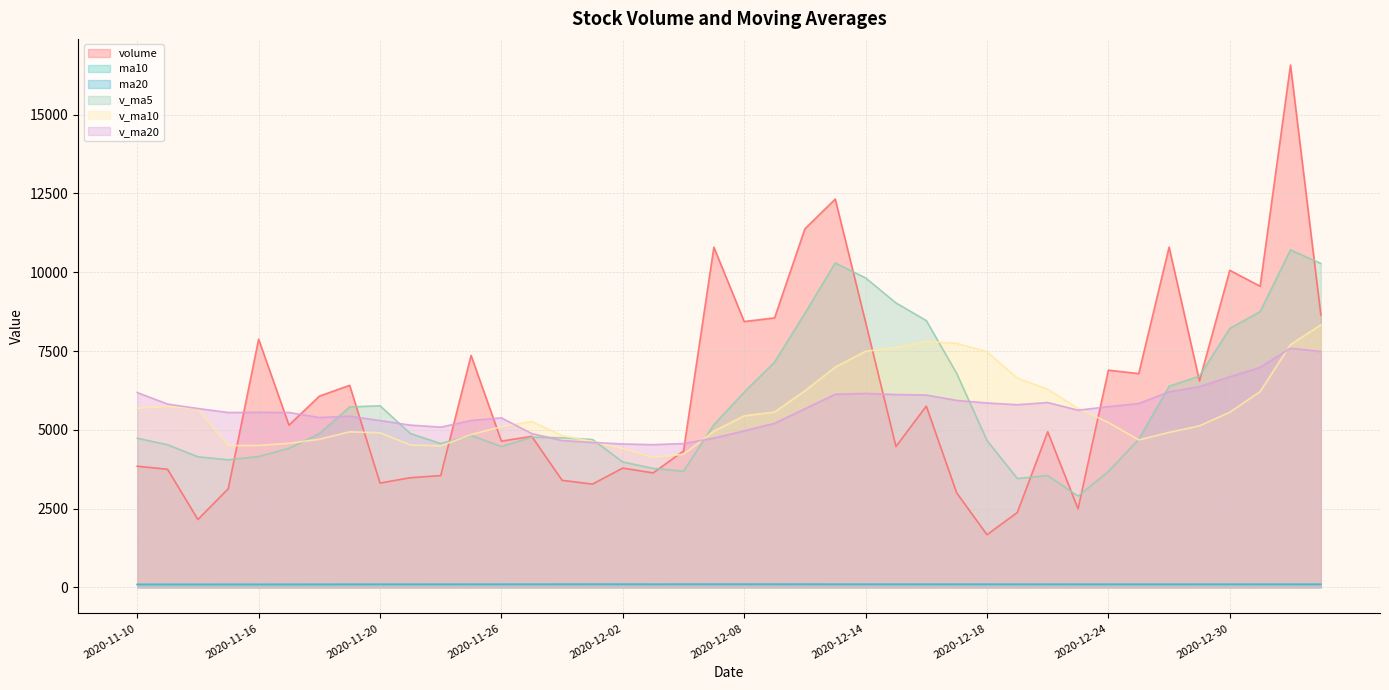

At which category is the sum across all series the highest?

2021-01-04